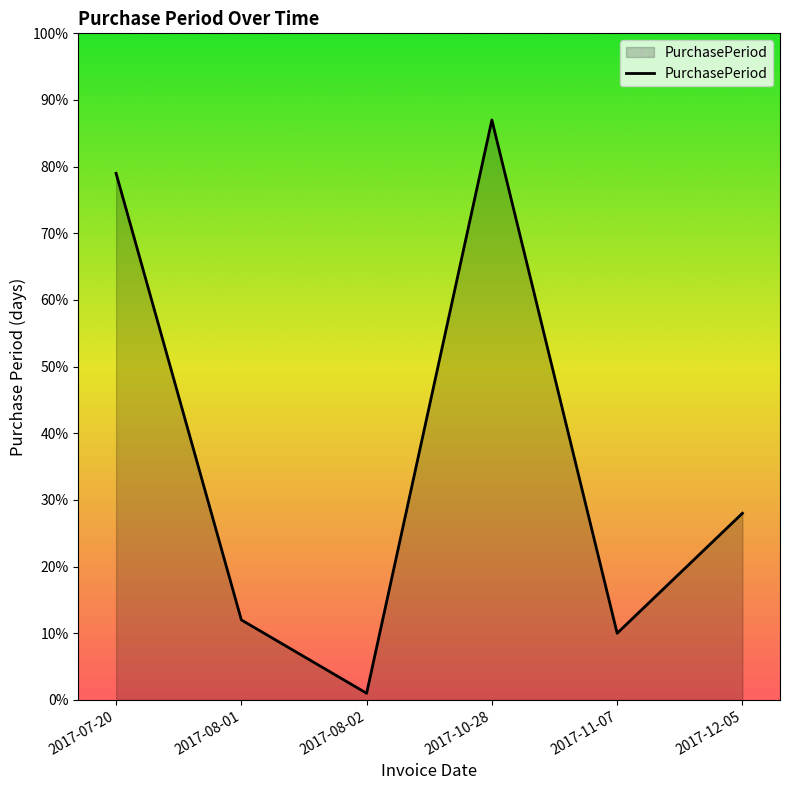

Which label corresponds to the smallest value in the chart?

2017-08-02